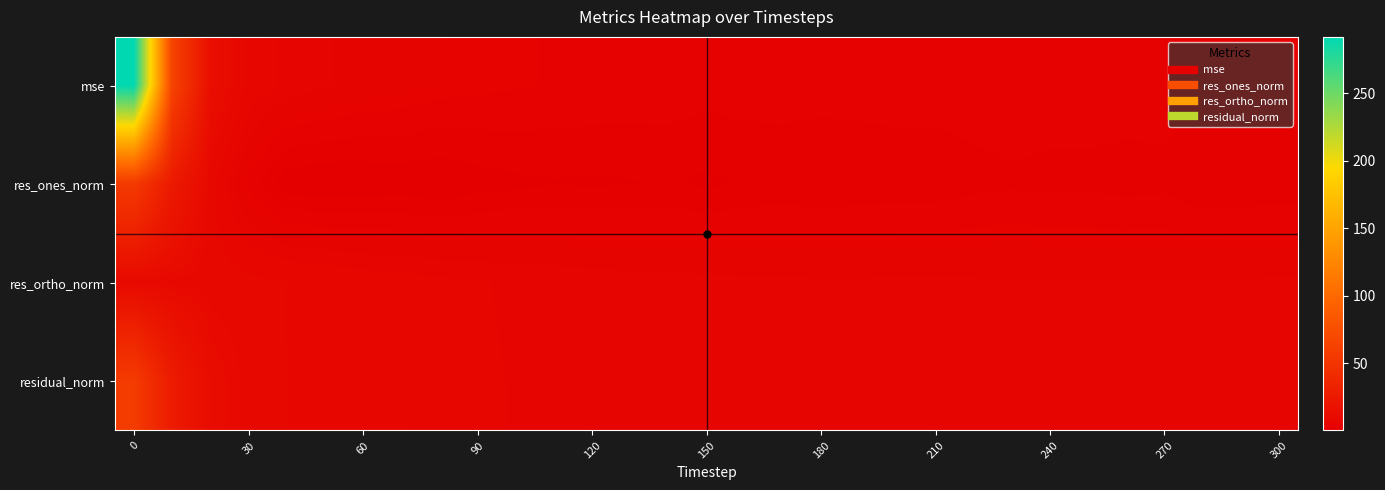

Reading right to left, what are all the values shown in this chart?

mse: 3.0	2.9	2.8	3.1	3.0	3.1	3.1	3.2	3.1	3.0	3.0	3.0	2.9	3.0	3.0	3.0	3.2	3.3	3.4	3.5	3.7	3.9	4.2	4.5	4.9	5.4	6.1	7.7	14.3	64.2	291.8
res_ones_norm: 1.7	1.6	1.4	2.1	2.0	2.1	2.1	2.3	2.1	1.7	1.7	1.6	1.5	1.7	1.5	1.0	1.5	1.2	1.1	1.2	1.0	0.8	0.2	0.6	0.3	0.2	0.4	3.2	8.8	24.8	55.8
res_ortho_norm: 5.5	5.4	5.4	5.4	5.4	5.4	5.4	5.4	5.5	5.5	5.5	5.5	5.5	5.5	5.6	5.6	5.7	5.9	6.0	6.1	6.3	6.5	6.8	7.0	7.3	7.7	8.2	8.6	8.9	9.5	9.9
residual_norm: 5.8	5.7	5.6	5.8	5.8	5.8	5.8	5.9	5.8	5.8	5.8	5.7	5.7	5.8	5.8	5.7	5.9	6.0	6.1	6.2	6.4	6.6	6.8	7.1	7.4	7.7	8.2	9.2	12.6	26.6	56.7